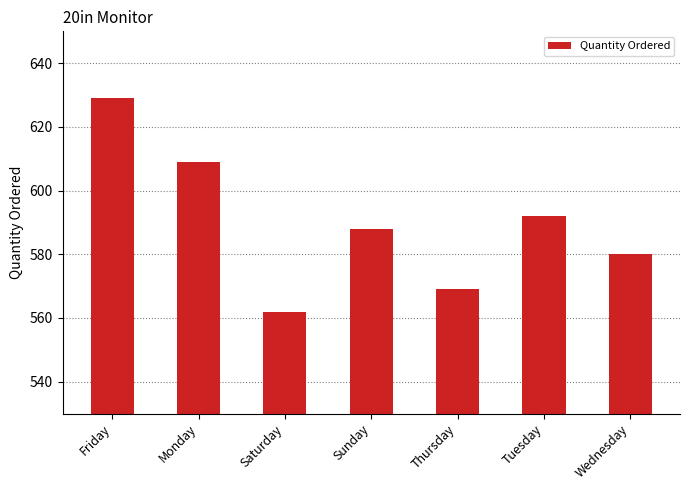

Reading left to right, list all the values displayed in this chart.

Friday=629	Monday=609	Saturday=562	Sunday=588	Thursday=569	Tuesday=592	Wednesday=580